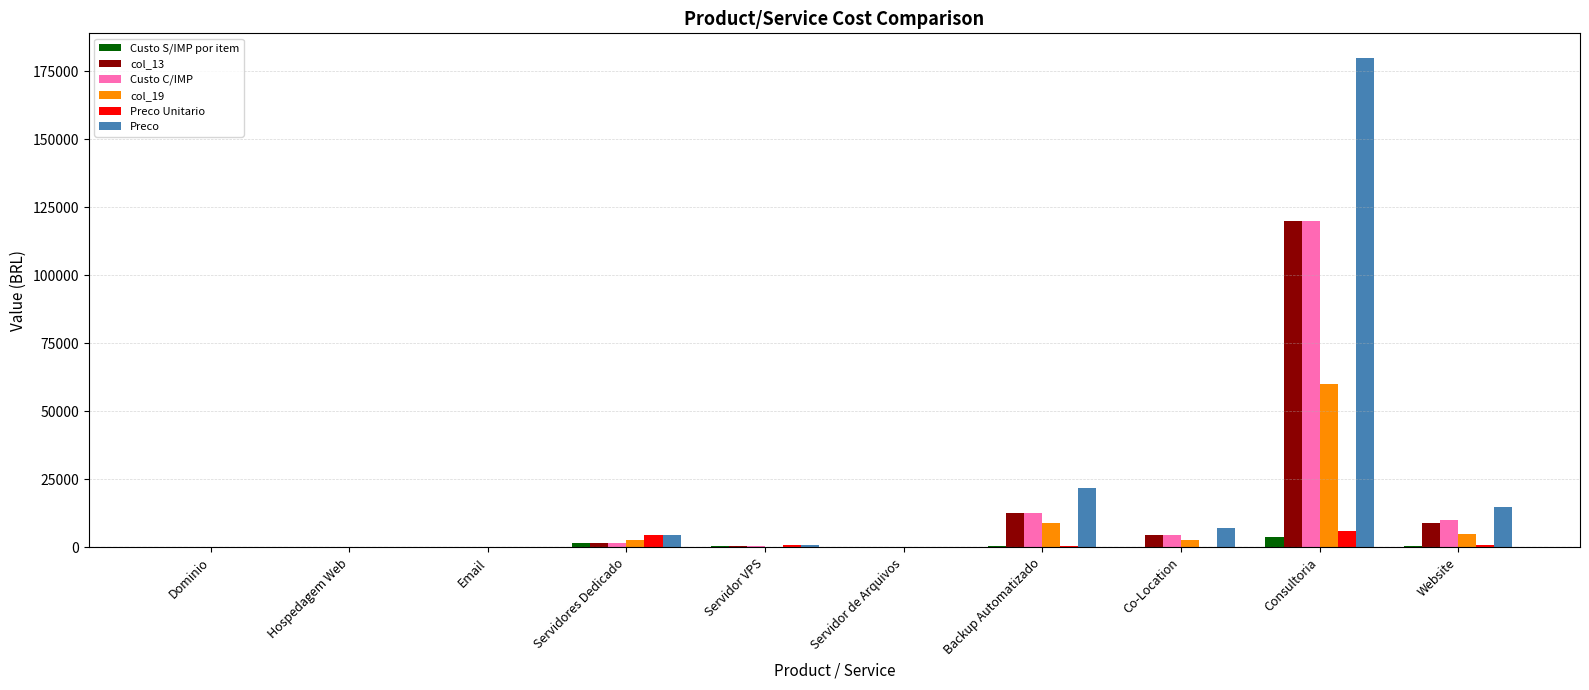

Which series changed the most between Email and Consultoria?

Preco